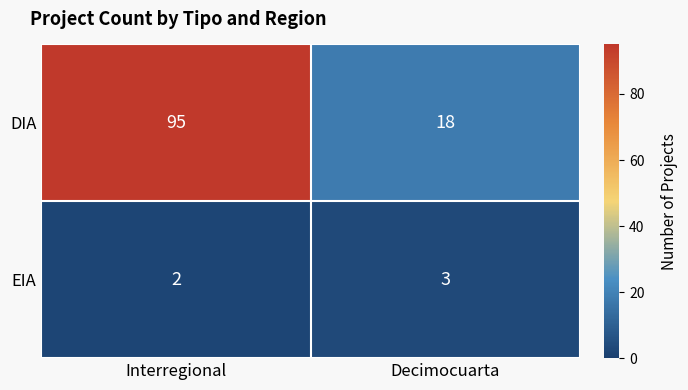

Which label corresponds to the largest value in the chart?

Interregional